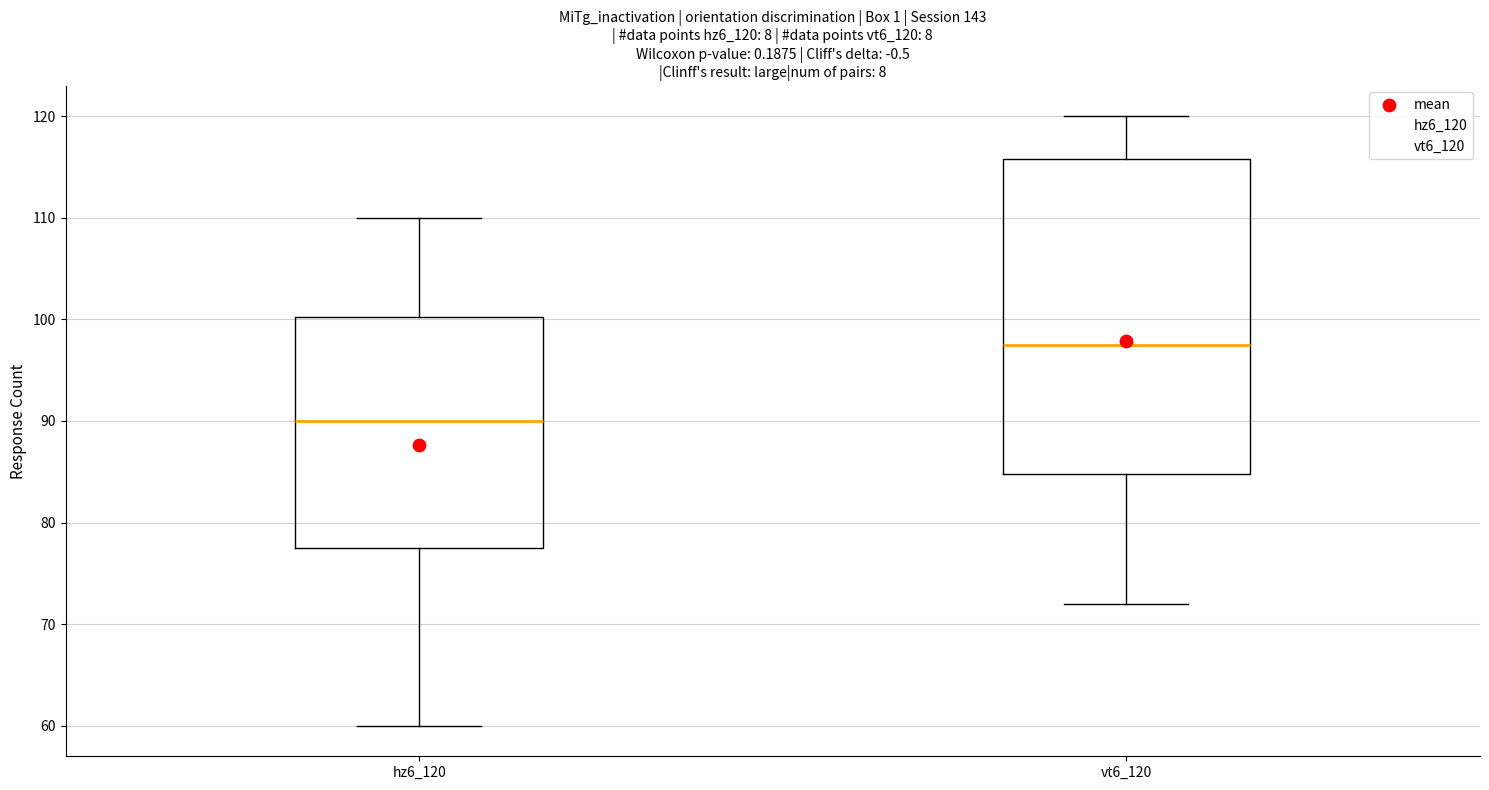

Reading left to right, transcribe this box plot: for each box, give where its median line is, the range the box spans, and where its two whiskers end, as read against the y-axis. The values are not printed on the chart, so give them approximately, as read against the axis.

hz6_120: median 90, box 78 to 100, whiskers 60 to 110
vt6_120: median 98, box 85 to 116, whiskers 72 to 120